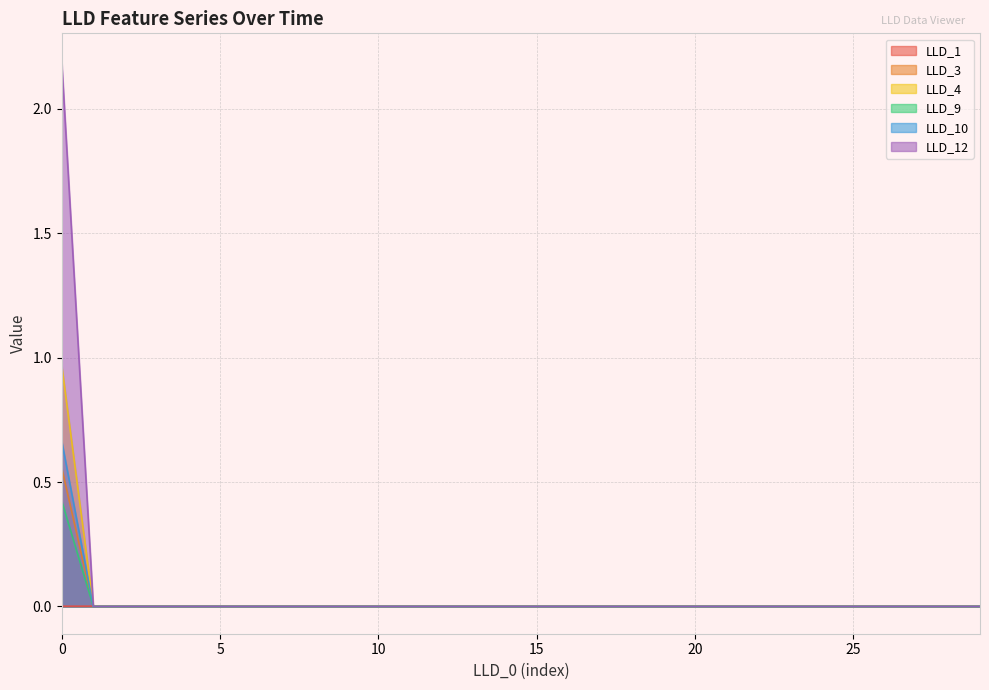

At how many categories does at least one series exceed 0?

30